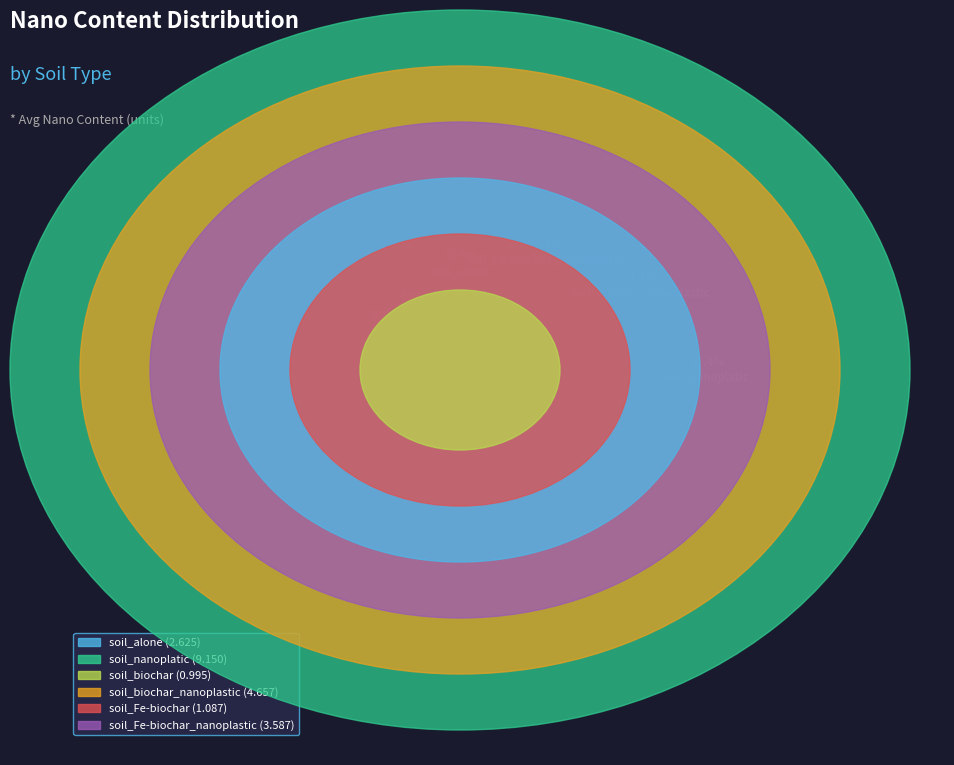

To the nearest percent, what is the combined percentage of soil_Fe-biochar_nanoplastic and soil_Fe-biochar?

21%